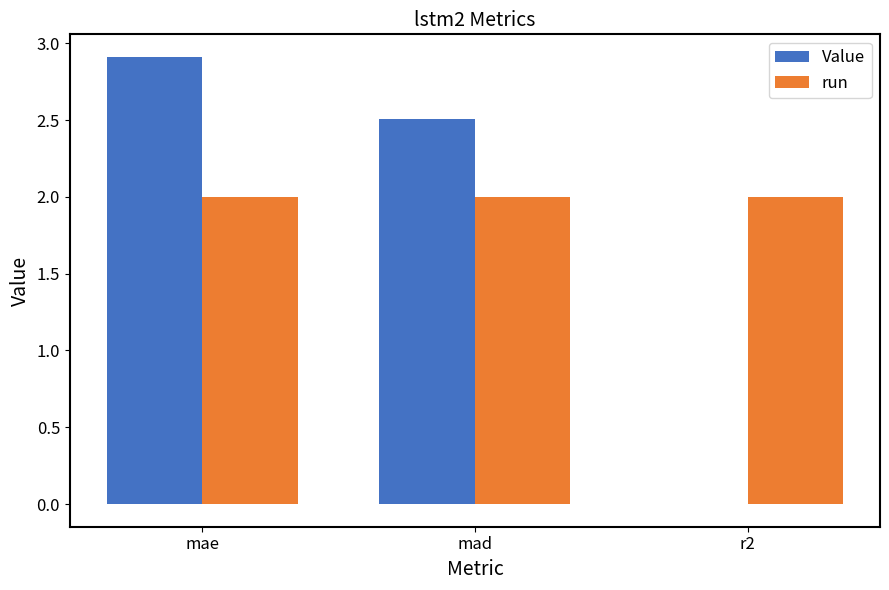

Are the bars grouped side by side (vs. stacked)?

Yes